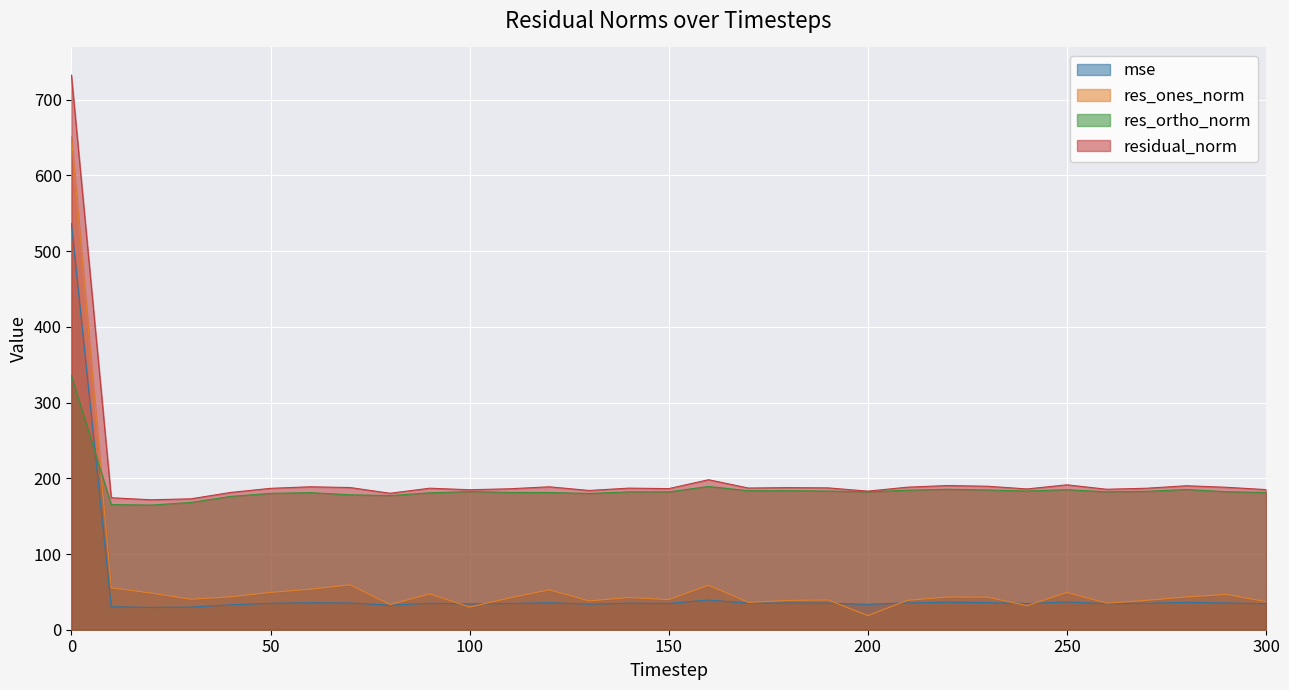

At 140, list the series in order from largest to smallest.

residual_norm, res_ortho_norm, res_ones_norm, mse